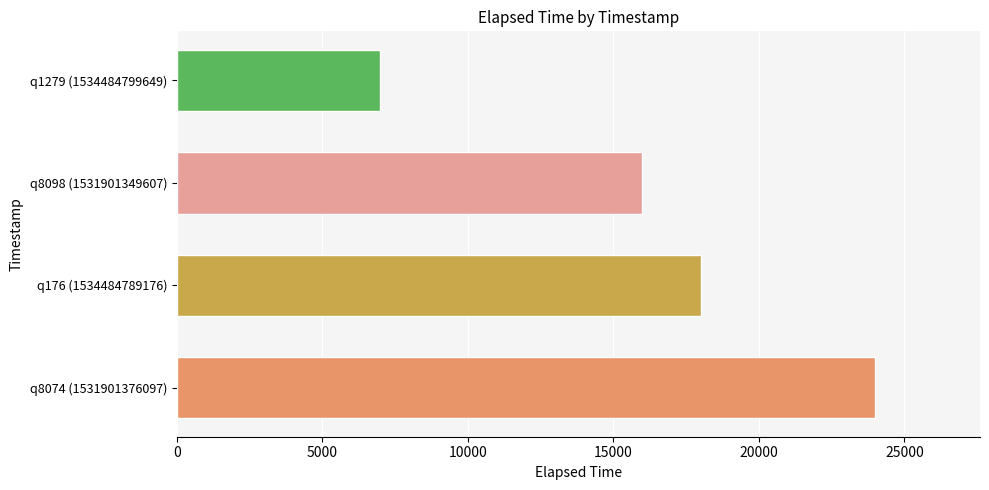

What is the maximum value shown in the chart?

24000